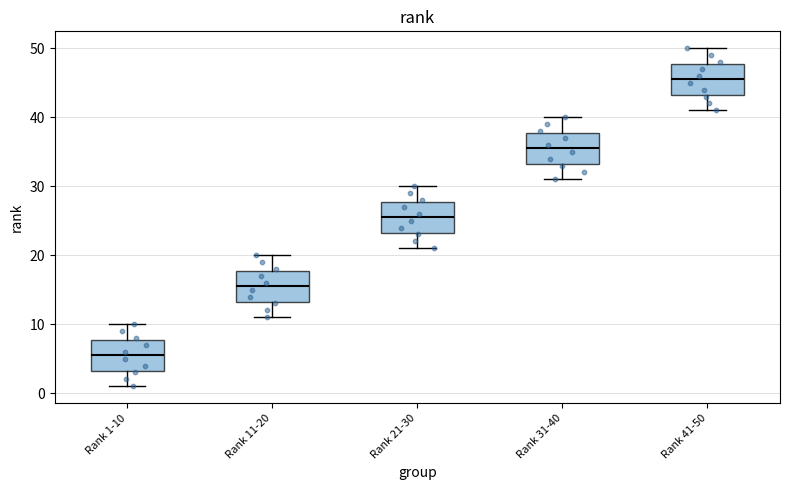

Where is the lower edge of the box for Rank 41-50 on the y-axis? The values are not printed on the chart, so give them approximately, as read against the axis.

43